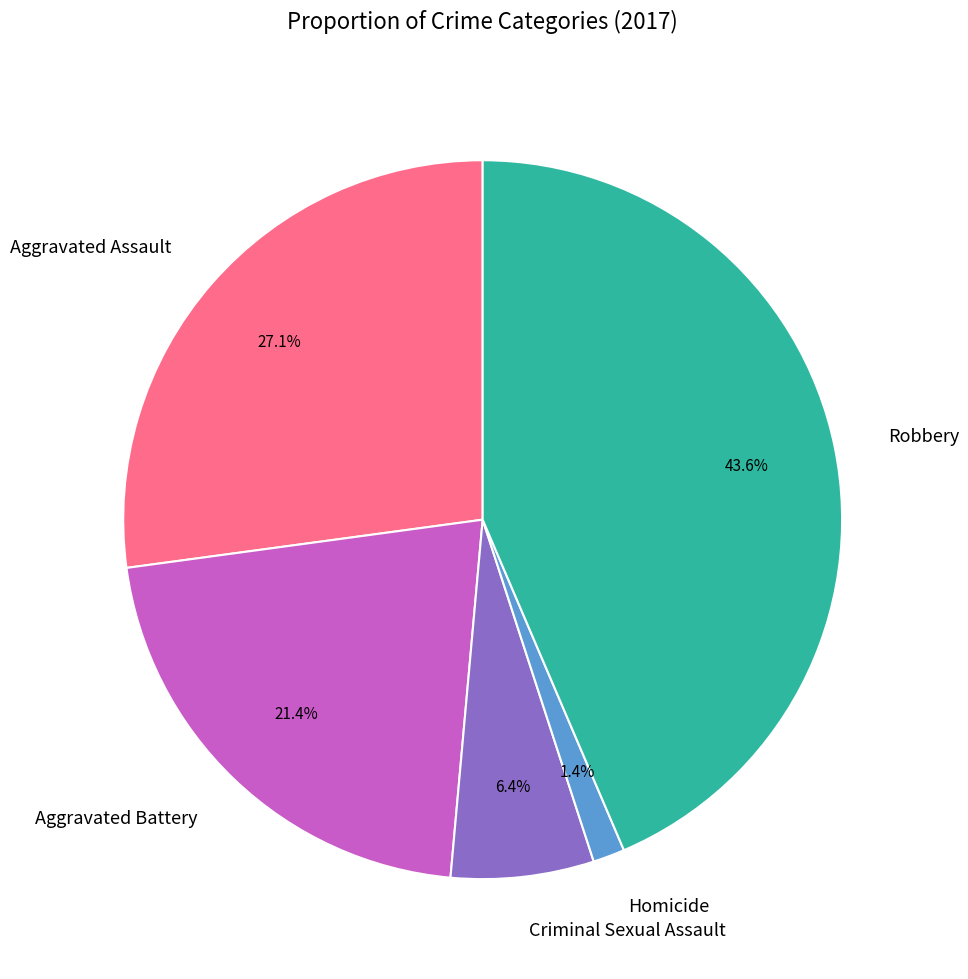

Approximately how many times larger is the value at Criminal Sexual Assault compared to Aggravated Battery?

0.3